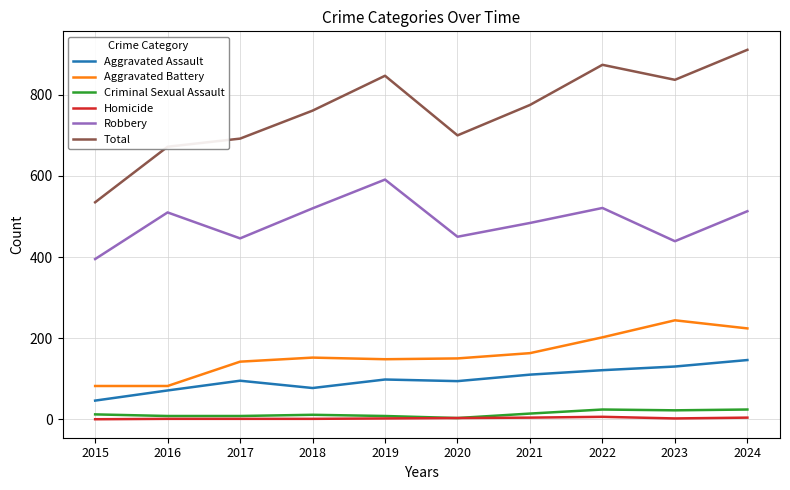

Does the chart display data point markers on the line(s)?

No